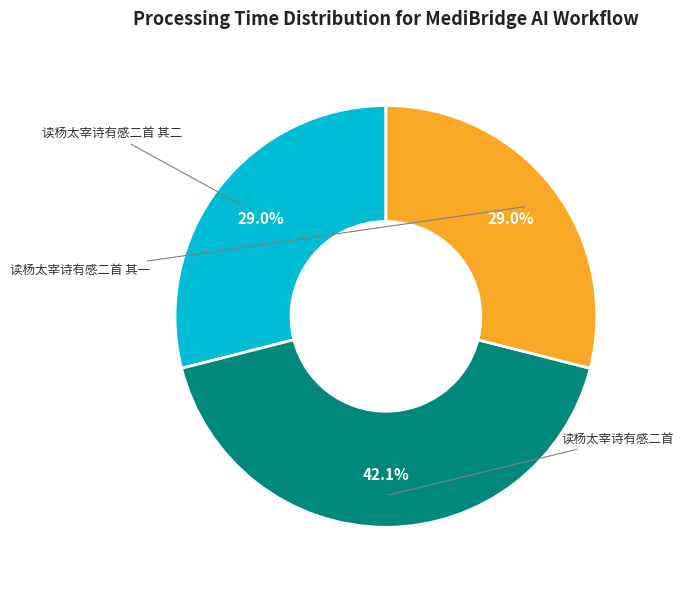

Between 读杨太宰诗有感二首 其二 and 读杨太宰诗有感二首 其一, which is larger?

读杨太宰诗有感二首 其二